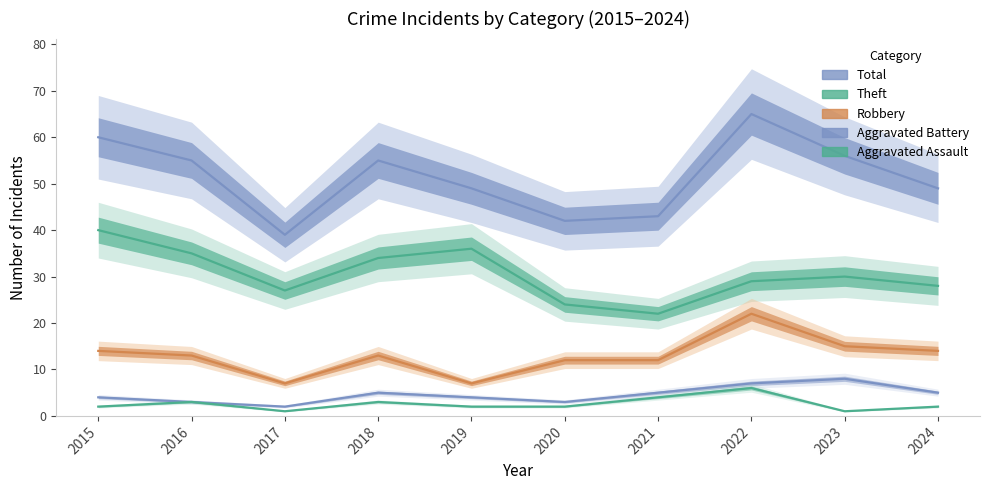

Reading left to right, transcribe all the data shown in this chart.

Total: 60	55	39	55	49	42	43	65	56	49
Theft: 40	35	27	34	36	24	22	29	30	28
Robbery: 14	13	7	13	7	12	12	22	15	14
Aggravated Battery: 4	3	2	5	4	3	5	7	8	5
Aggravated Assault: 2	3	1	3	2	2	4	6	1	2